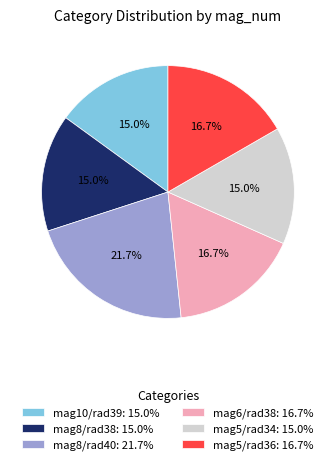

What is the largest slice in the pie chart?

mag8/rad40: 21.7%